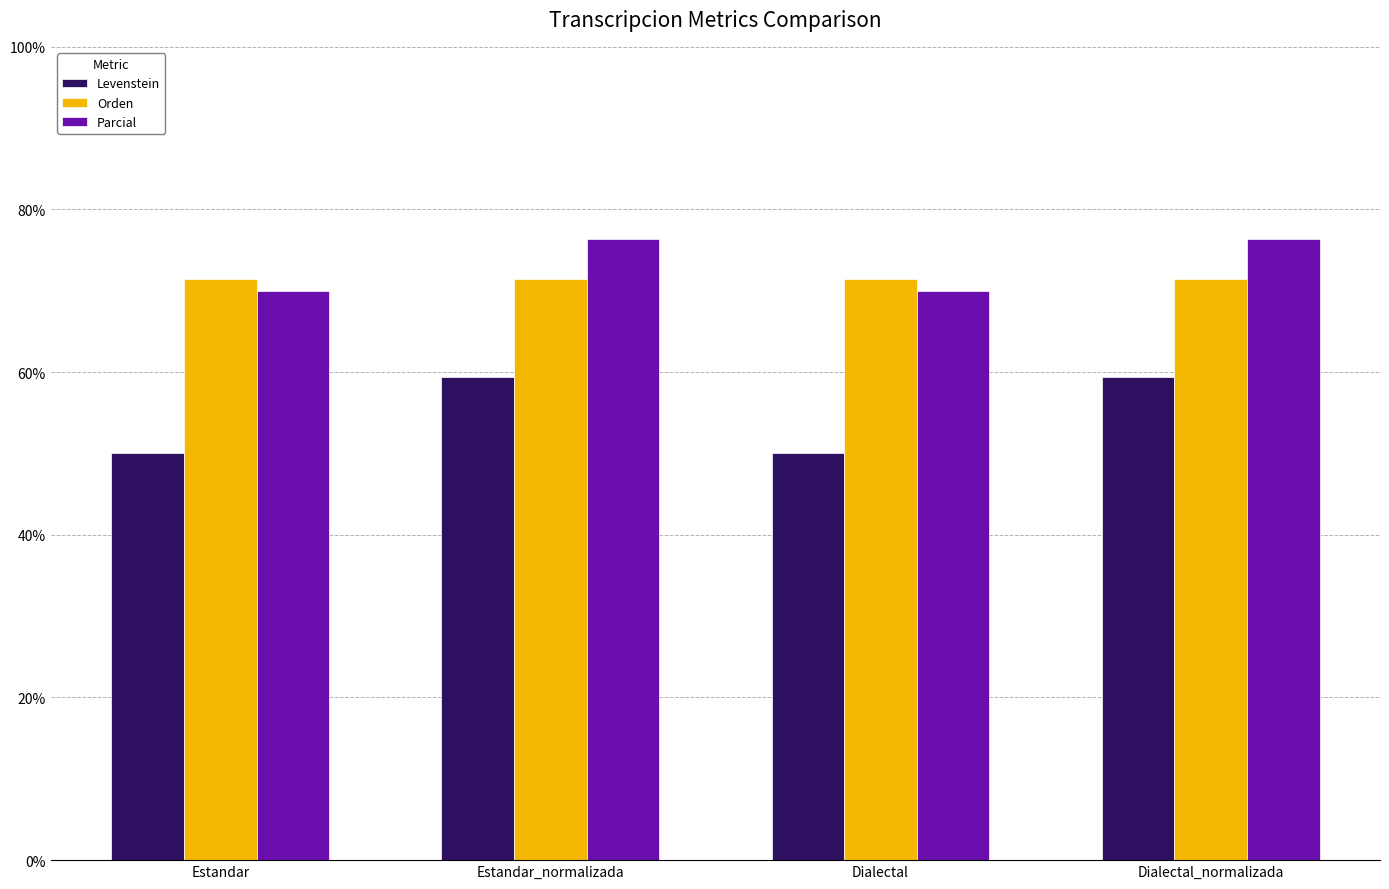

At how many categories does at least one series exceed 73?

2